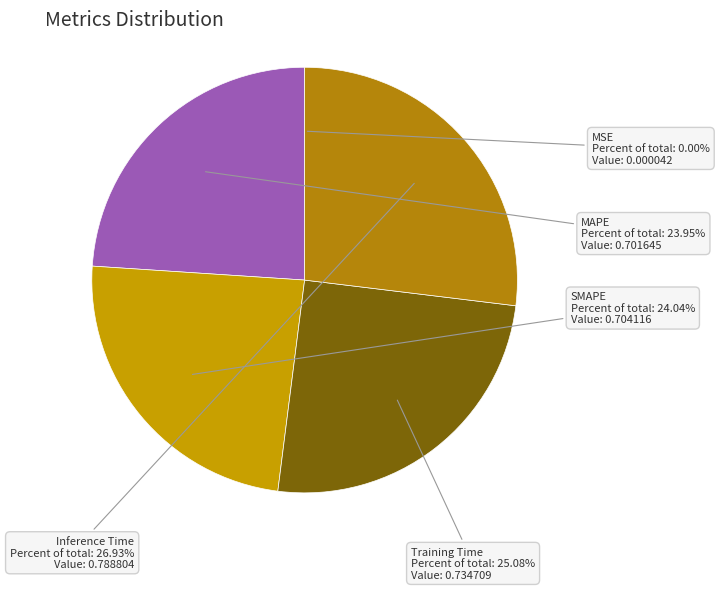

To the nearest percent, what is the average slice percentage?

20%